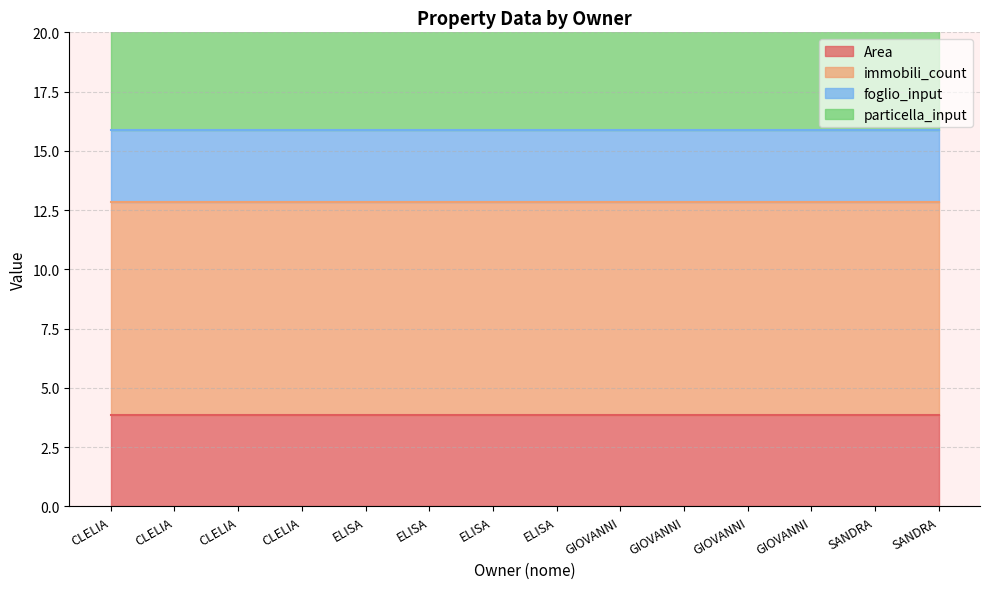

What is the minimum value for Area?

3.9